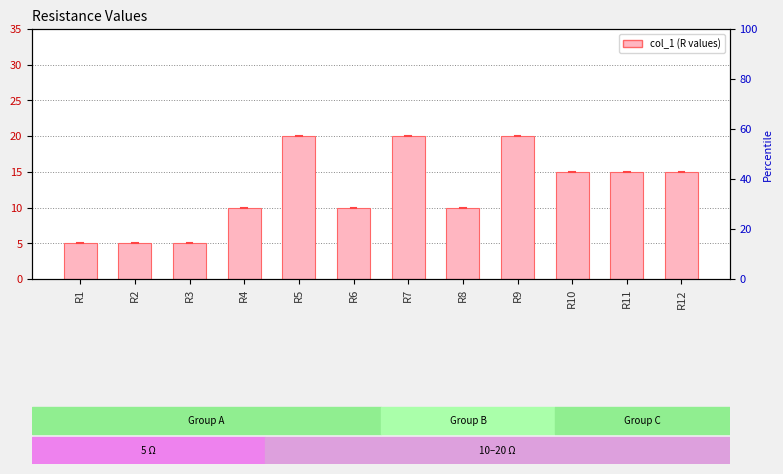

How many series are shown in this chart?

1